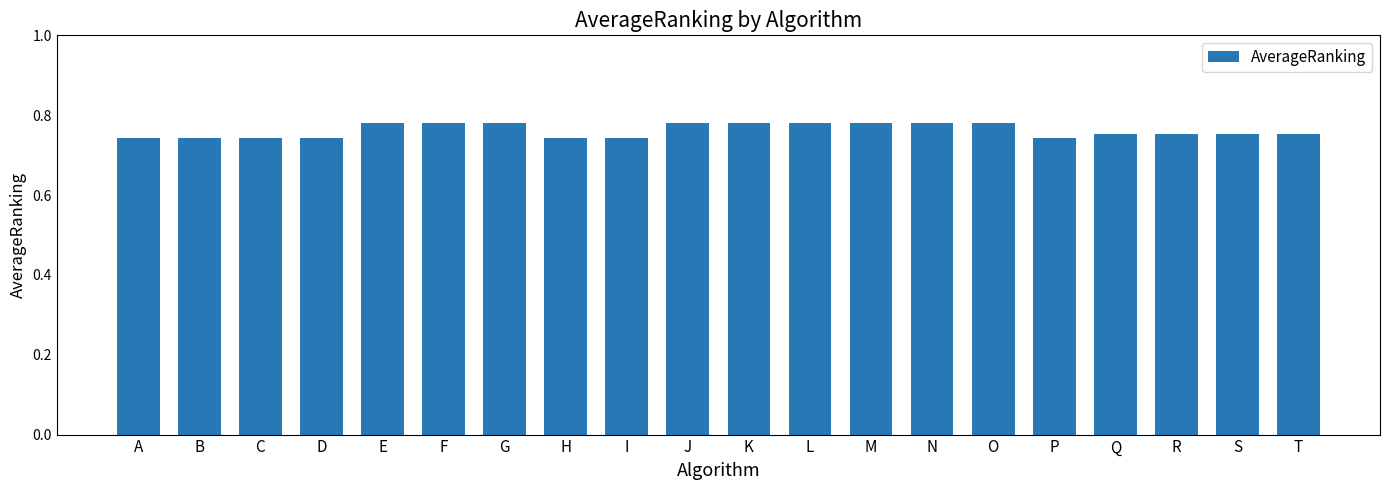

Between L and H, which is larger?

L